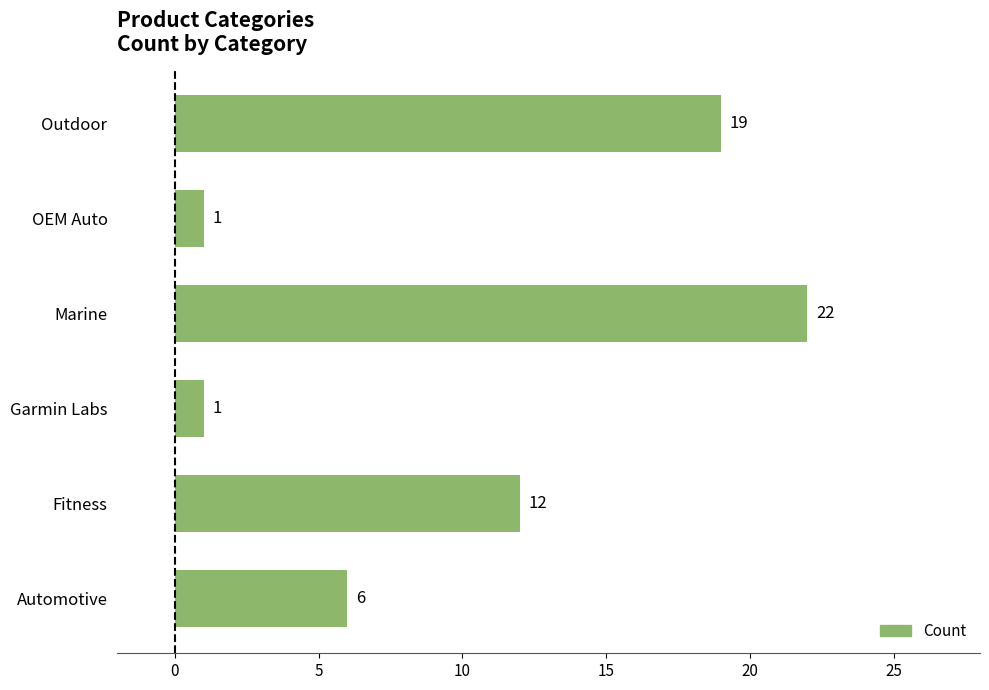

Is it true that the value at Automotive is 6?

True